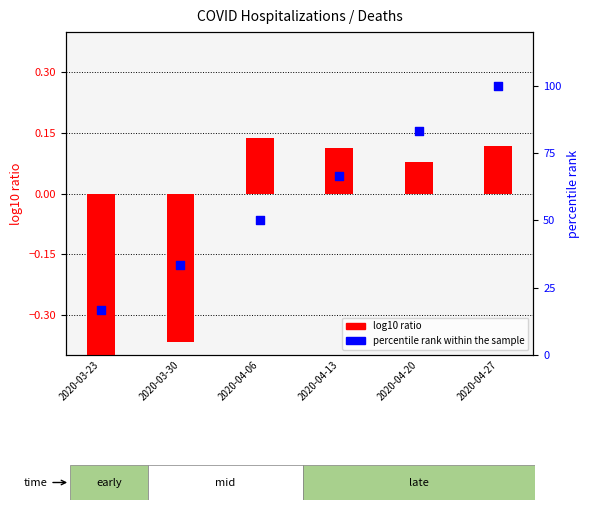

At which category is the sum across all series the highest?

2020-04-27